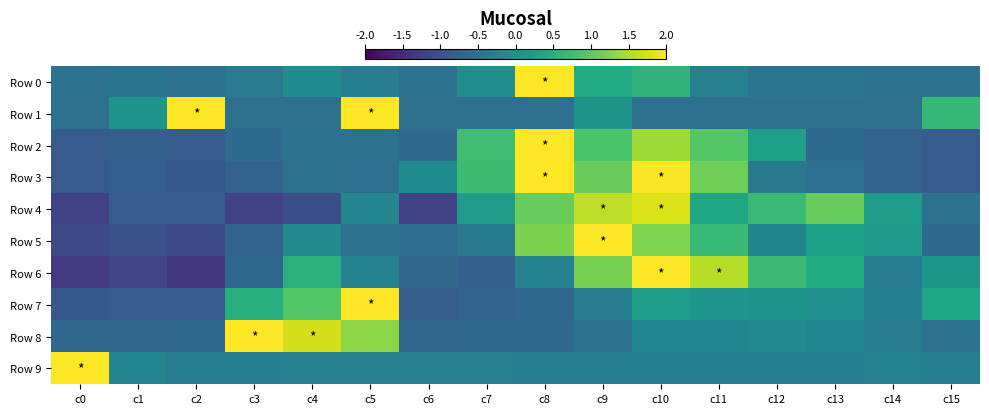

List the series in order of their peak value, lowest first.

Row 4, Row 3, Row 0, Row 1, Row 2, Row 5, Row 6, Row 7, Row 8, Row 9